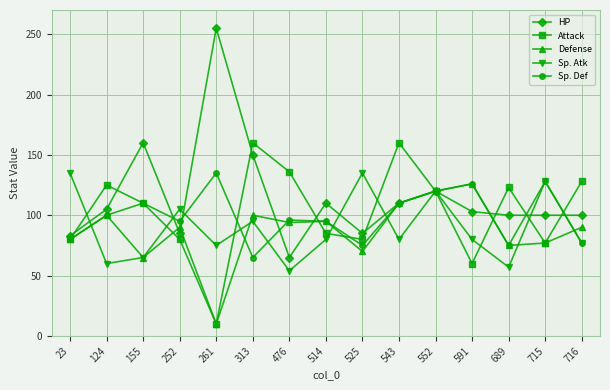

True or false: Sp. Atk has a value of 123 at 514.

False